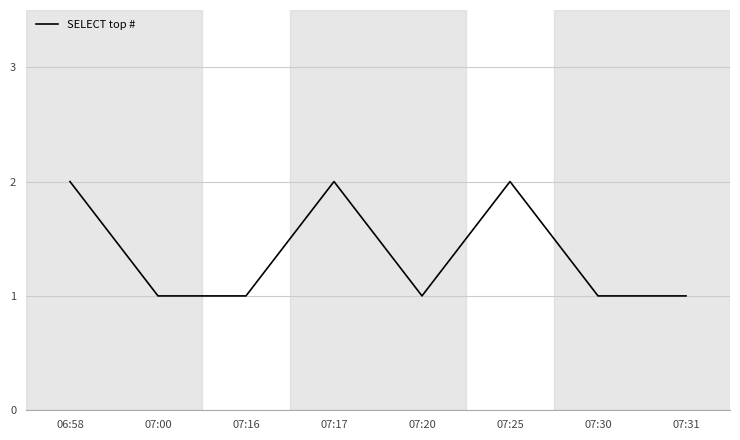

What position from the right is 07:16?

6